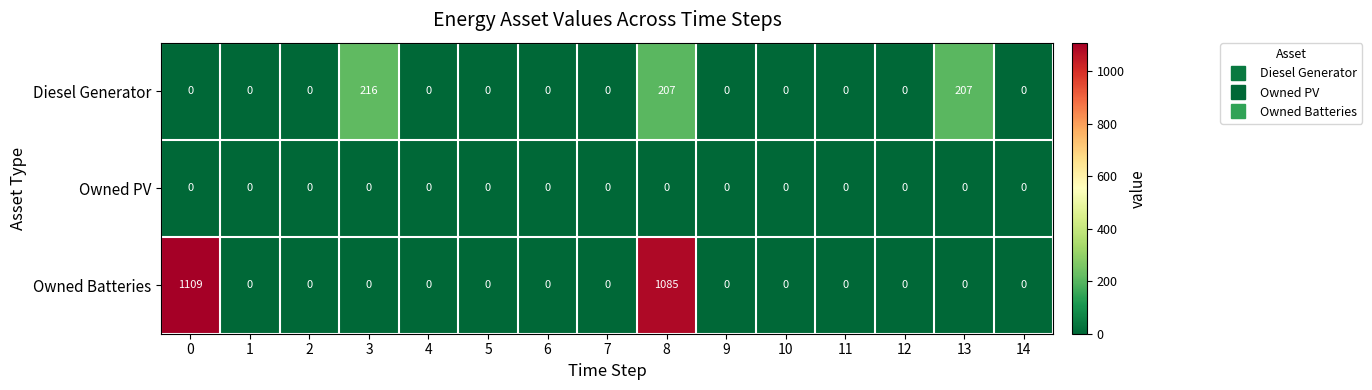

Is it true that Owned PV equals 0 at 9?

True